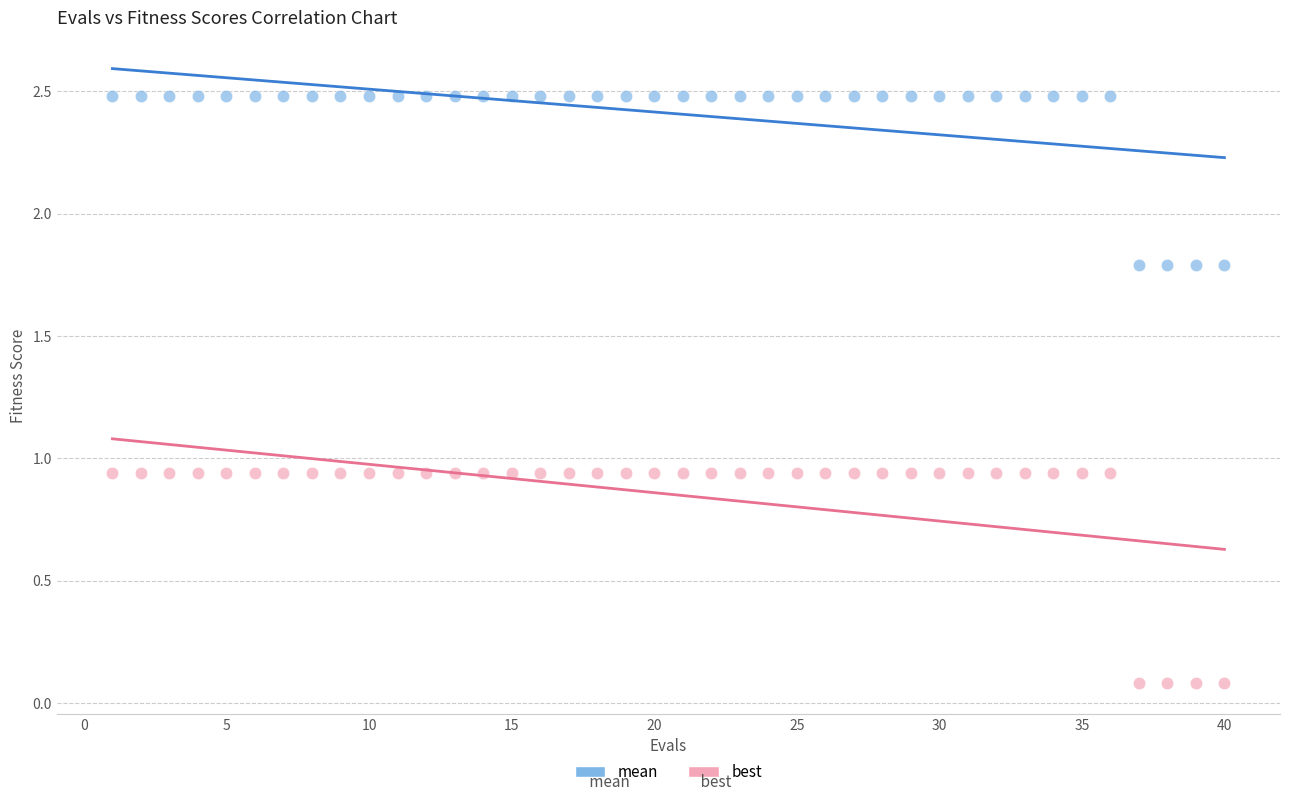

Which series has the widest spread of Y values?

best